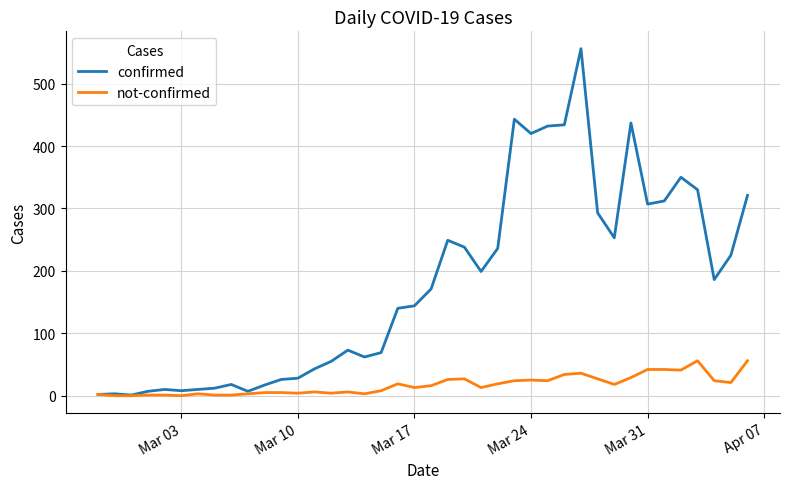

Which series has the largest total across all categories?

confirmed